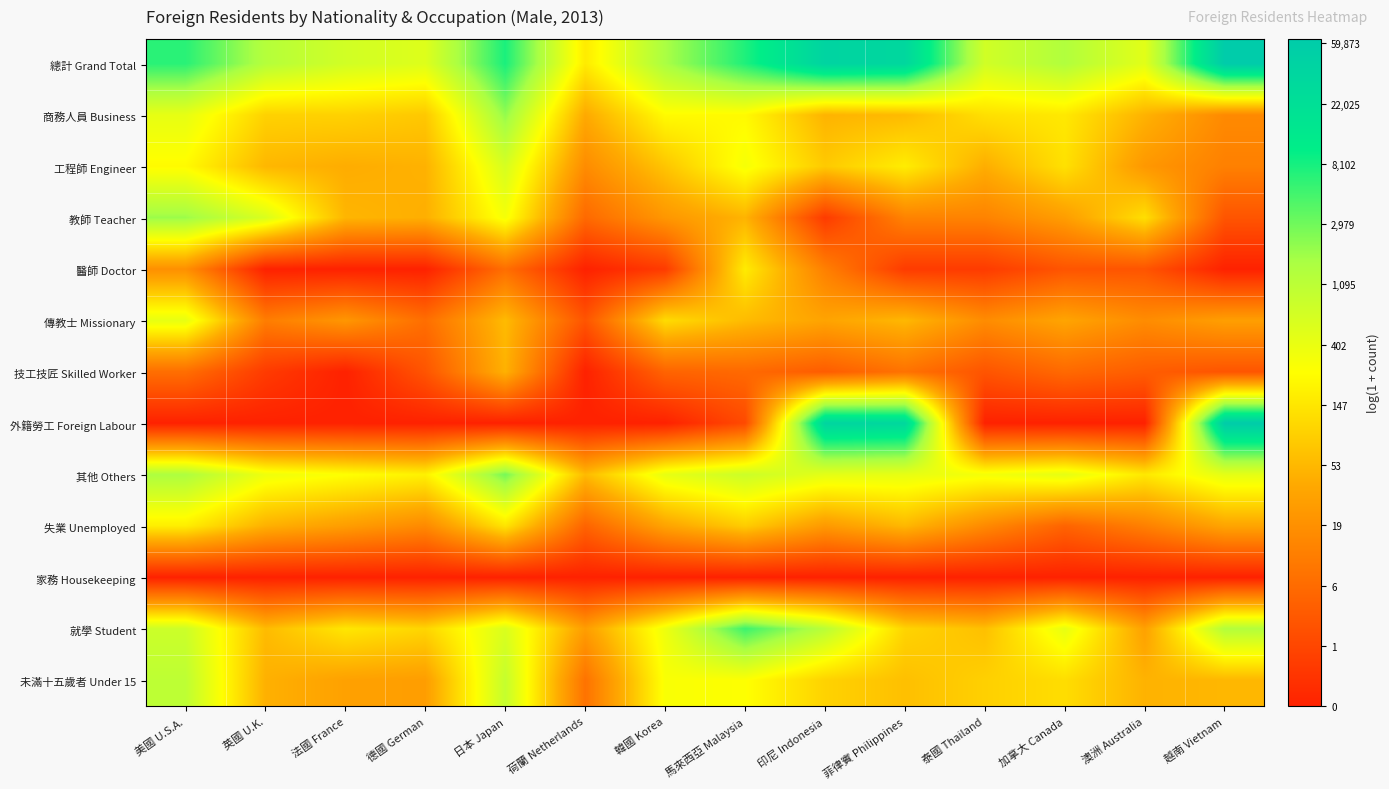

List the series in order of their peak value, lowest first.

家務 Housekeeping, 技工技匠 Skilled Worker, 醫師 Doctor, 失業 Unemployed, 傳教士 Missionary, 工程師 Engineer, 未滿十五歲者 Under 15, 教師 Teacher, 商務人員 Business, 其他 Others, 就學 Student, 外籍勞工 Foreign Labour, 總計 Grand Total